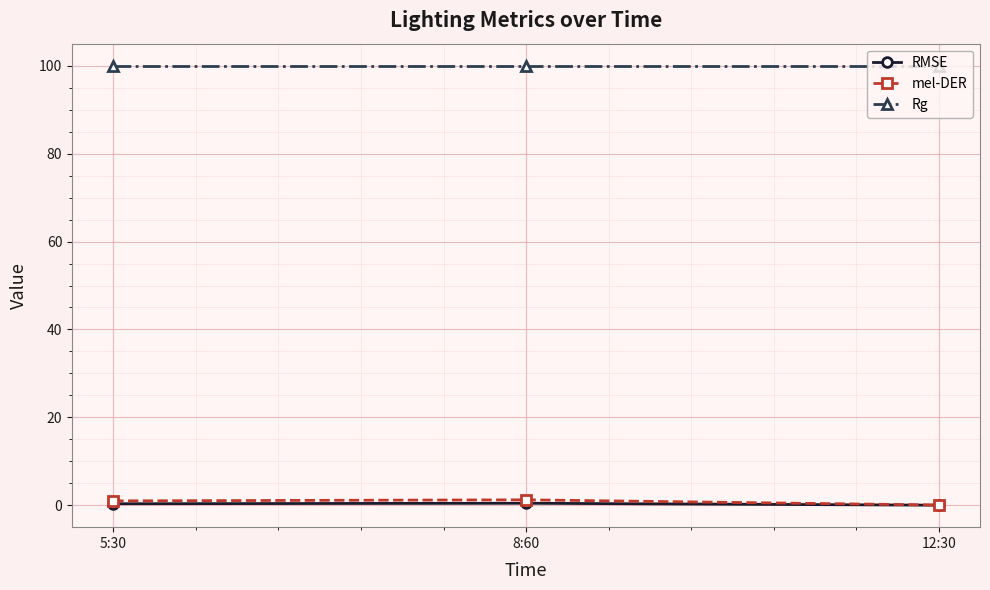

What is the label of the 2nd point from the left?

8:60